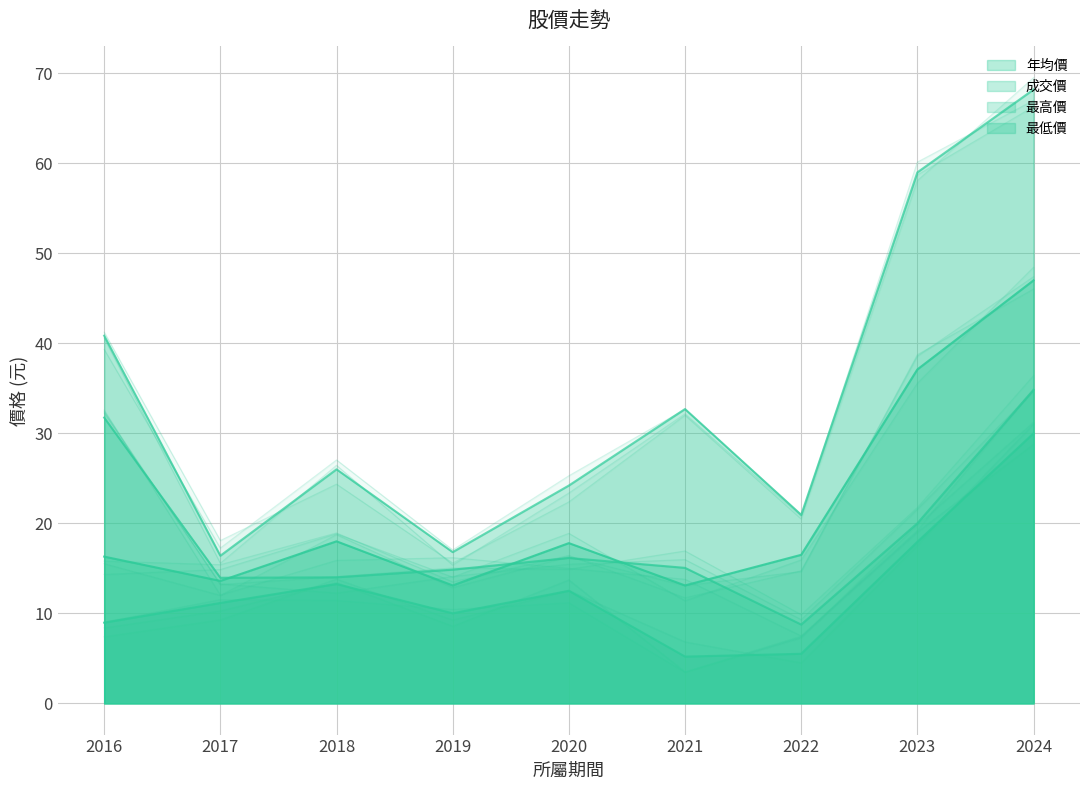

True or false: 最高價 has a value of 38.3 at 2018.

False